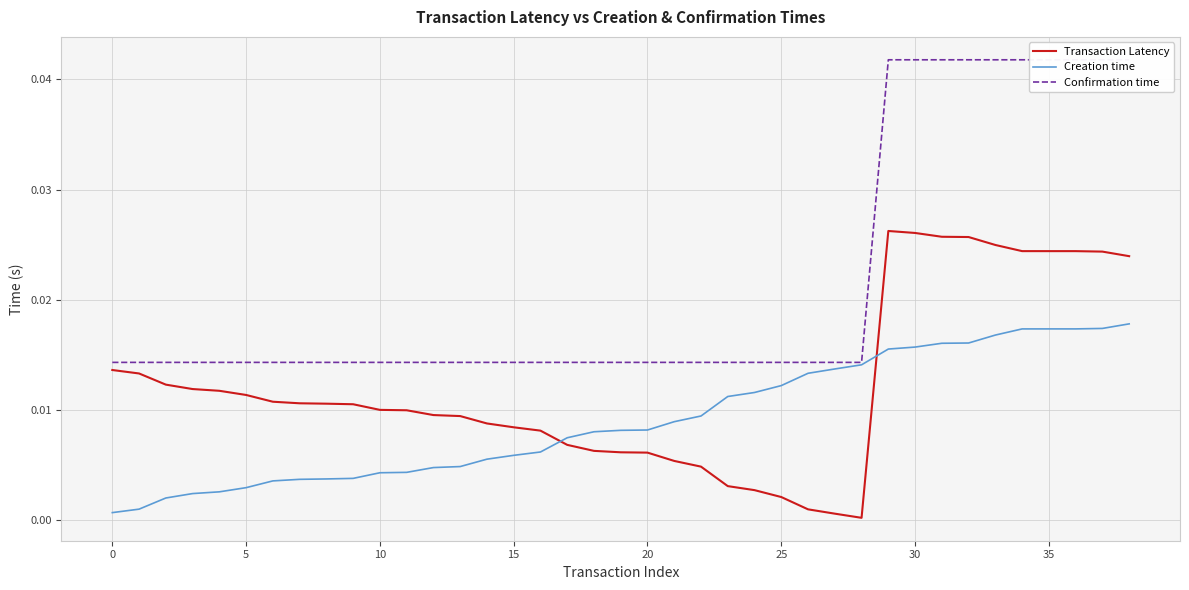

In Transaction Latency, how many points are higher than both neighbors (excluding endpoints)?

1